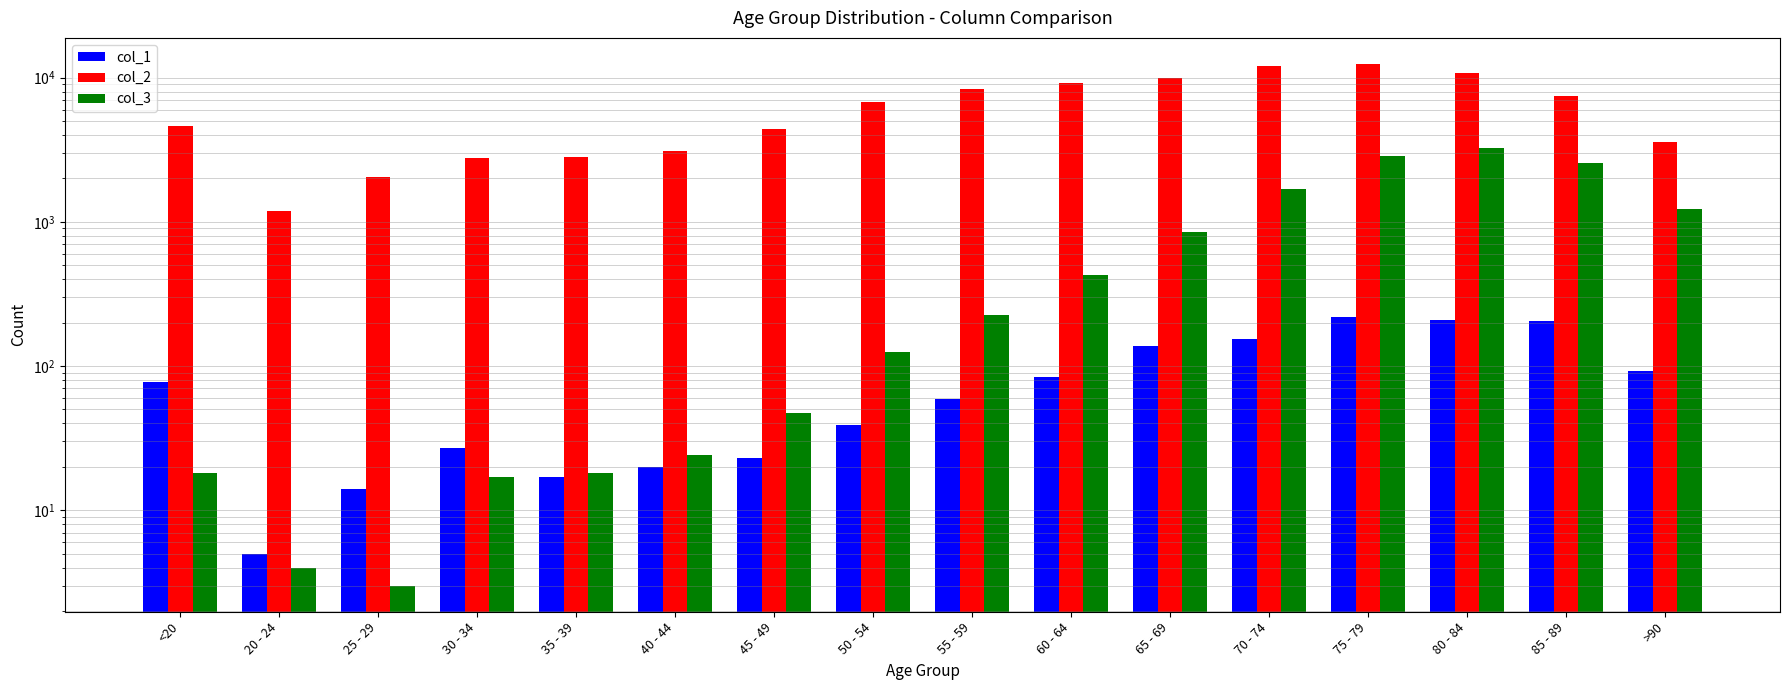

The value of col_2 at 25 - 29 is 2038. True or false?

True